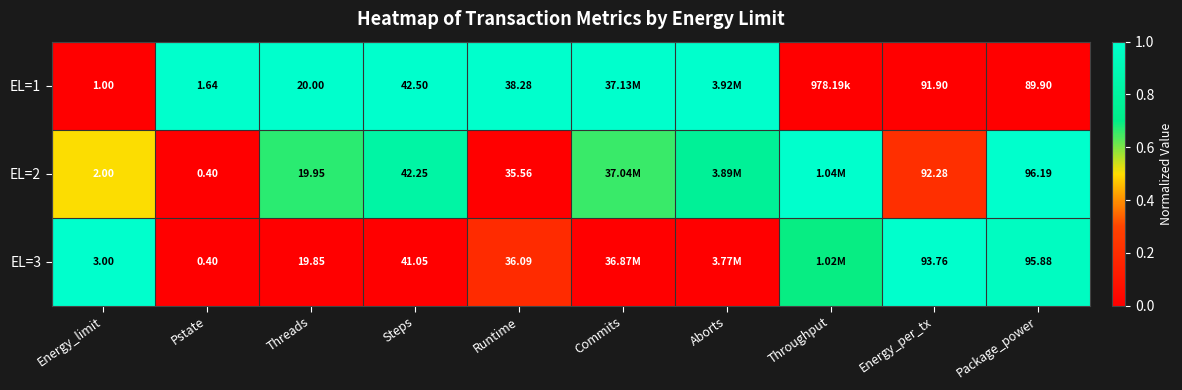

Is the value of EL=2 at Pstate greater than the value of EL=3 at Package_power?

No